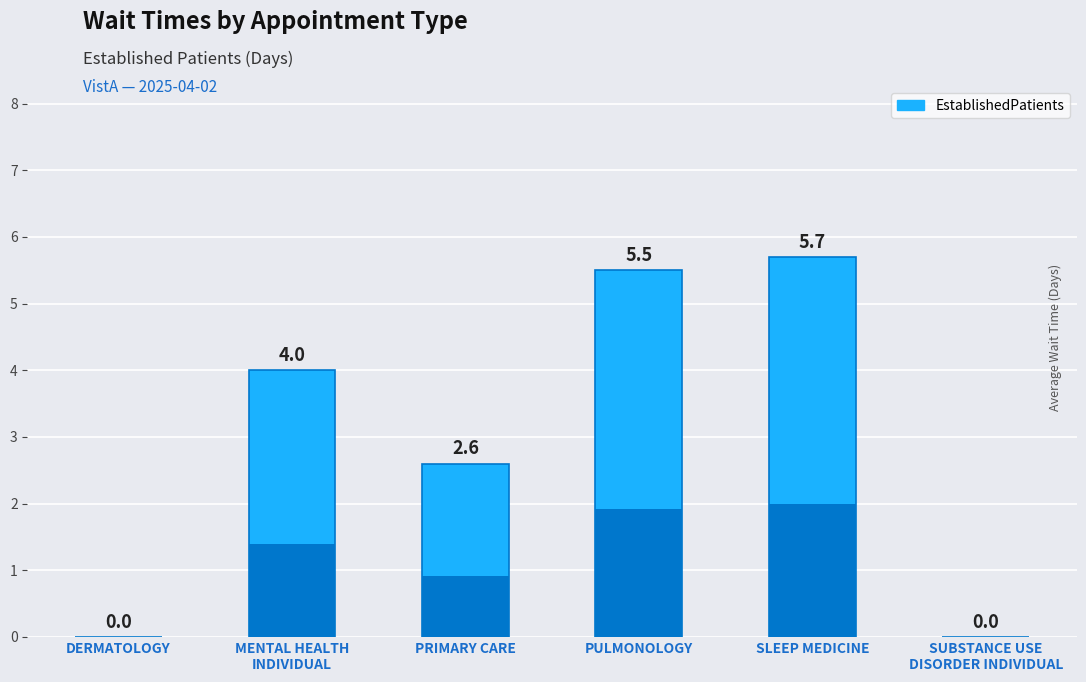

Rank the categories by value from highest to lowest.

SLEEP MEDICINE, PULMONOLOGY, MENTAL HEALTH
INDIVIDUAL, PRIMARY CARE, DERMATOLOGY, SUBSTANCE USE
DISORDER INDIVIDUAL